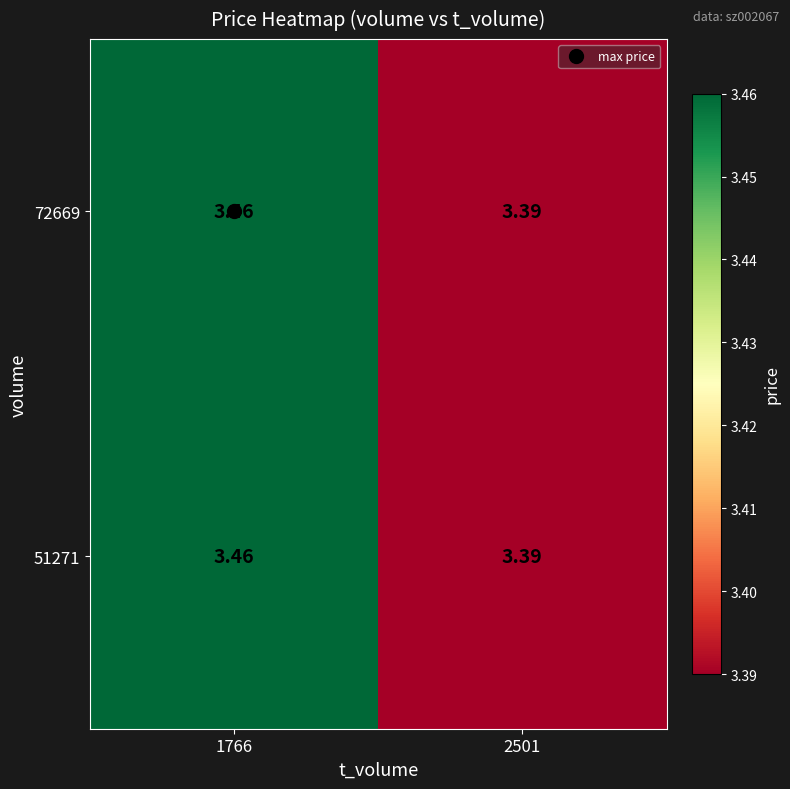

Is the value of 51271 at 2501 greater than the value of 72669 at 1766?

No